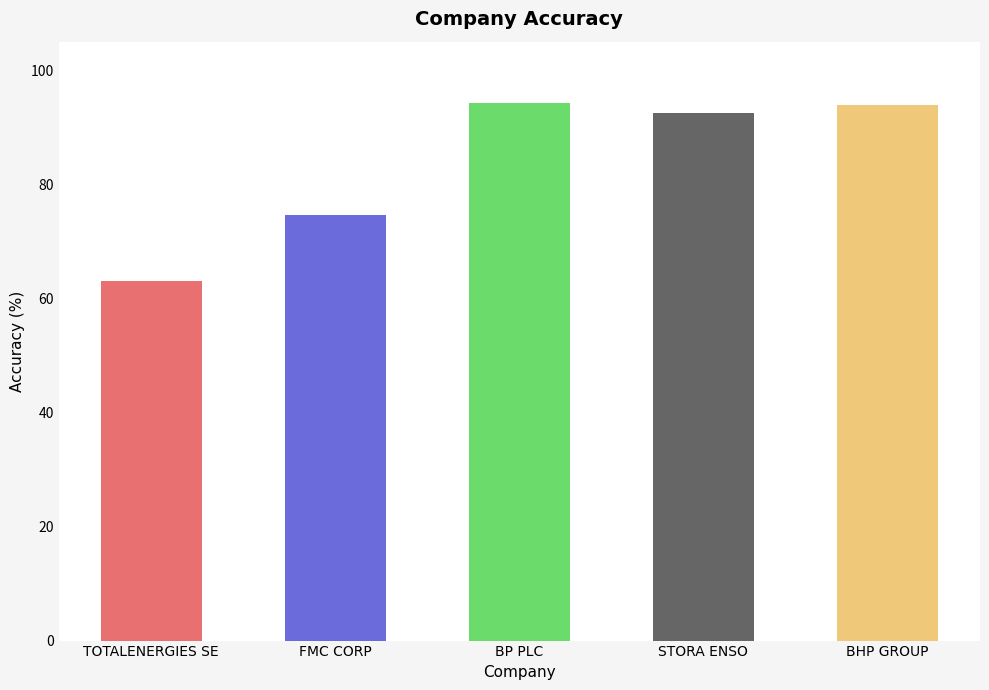

What value does the data have at BP PLC?

94.3